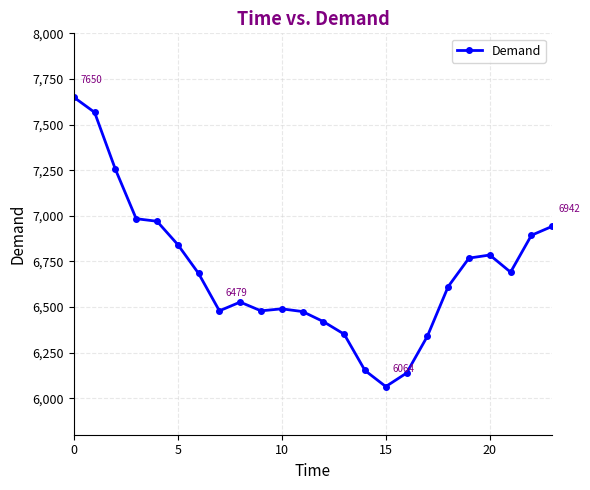

What is the greatest value displayed?

7650